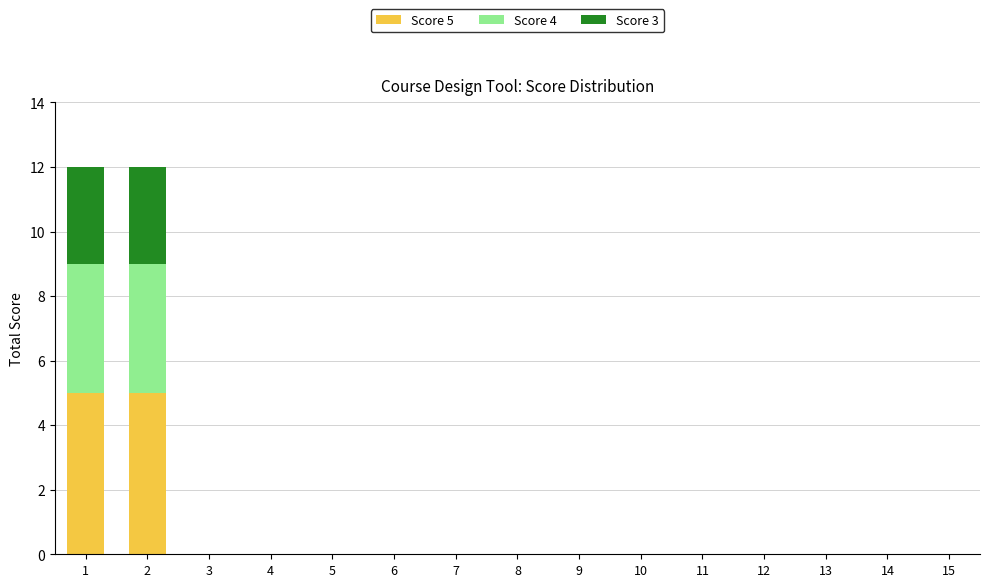

The Score 5 series shows 0 at 13. True or false?

True